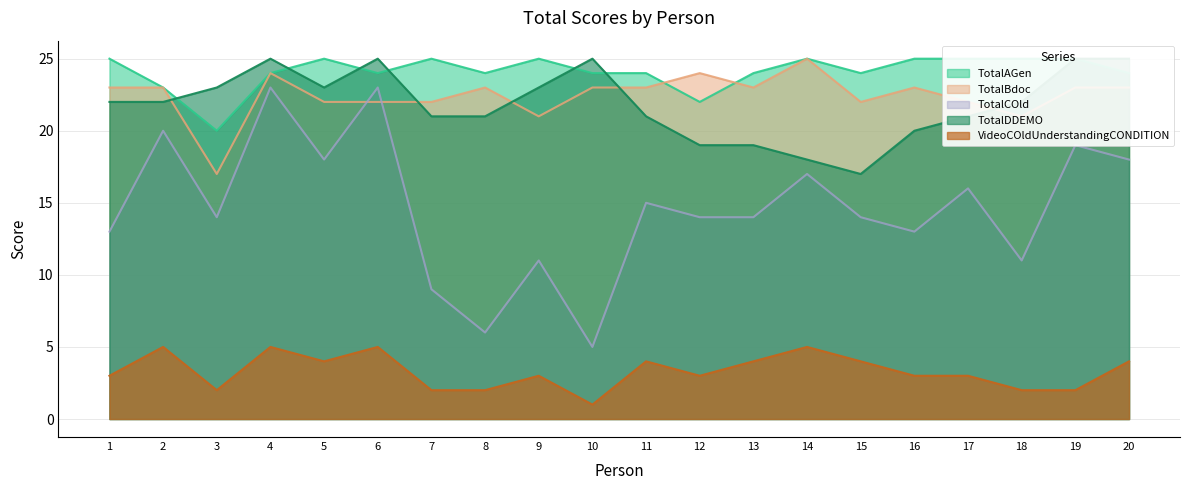

What is the approximate value of TotalCOld at 4, to the nearest 5?

25